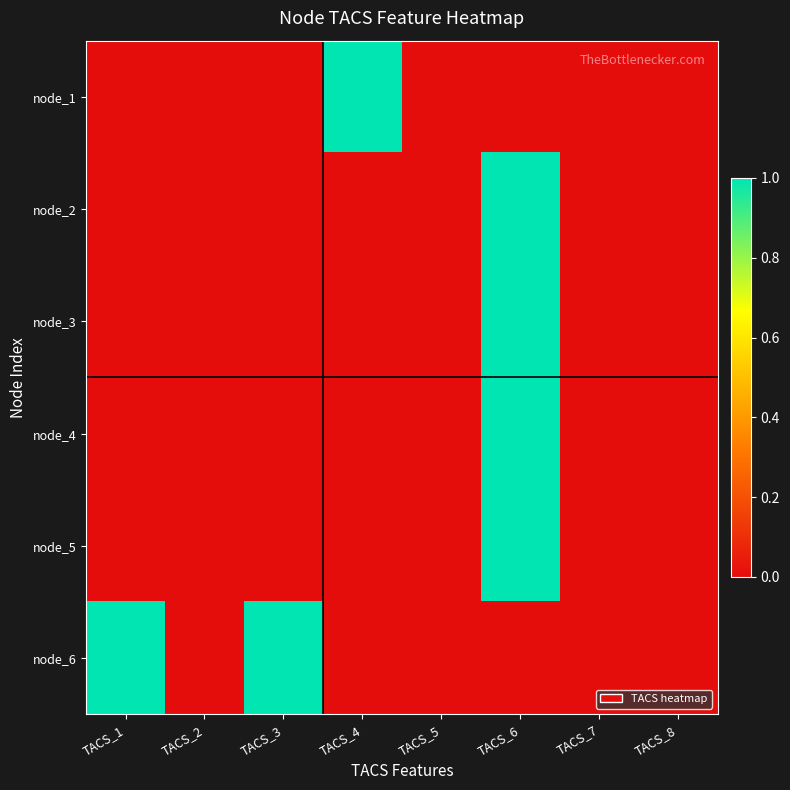

Which series changed the most between TACS_3 and TACS_5?

node_6